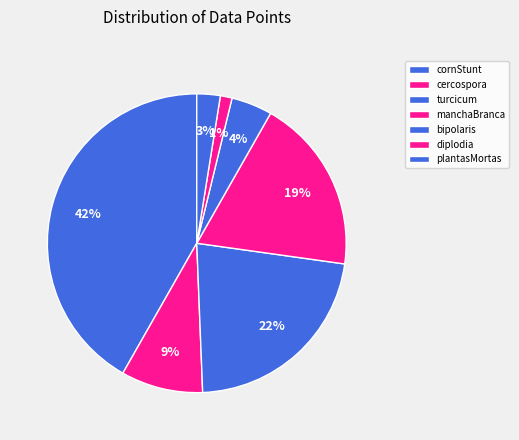

What is the ratio of the value at diplodia to the value at manchaBranca?

0.1